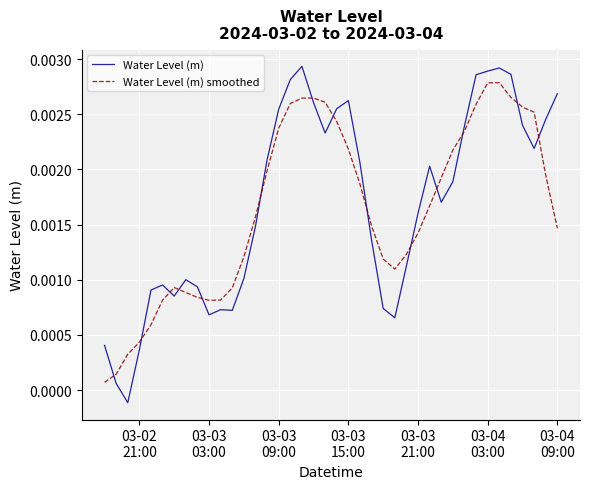

True or false: Water Level (m) has more than 1 points higher than both neighbors.

True